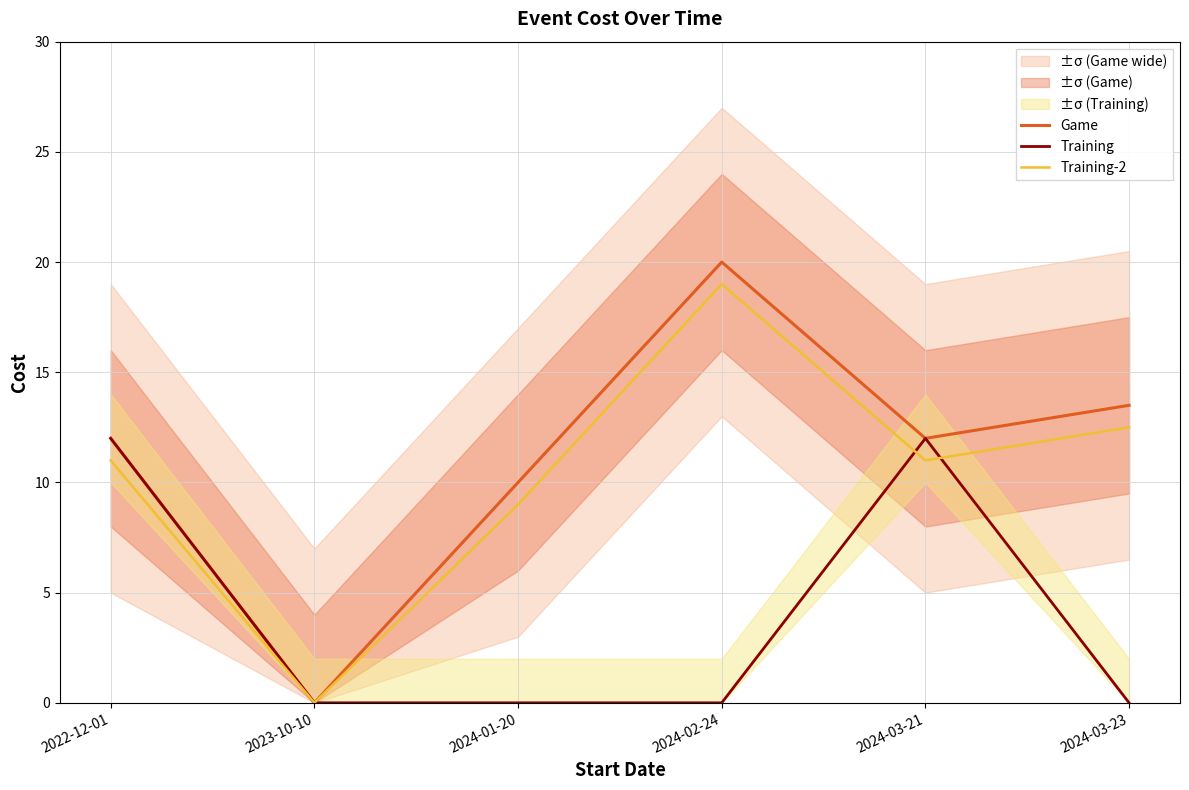

Reading left to right, list all the values displayed in this chart.

Game: 2022-12-01=12.0	2023-10-10=0.0	2024-01-20=10.0	2024-02-24=20.0	2024-03-21=12.0	2024-03-23=13.5
Training: 2022-12-01=12.0	2023-10-10=0.0	2024-01-20=0.0	2024-02-24=0.0	2024-03-21=12.0	2024-03-23=0.0
Training-2: 2022-12-01=11.0	2023-10-10=0.0	2024-01-20=9.0	2024-02-24=19.0	2024-03-21=11.0	2024-03-23=12.5